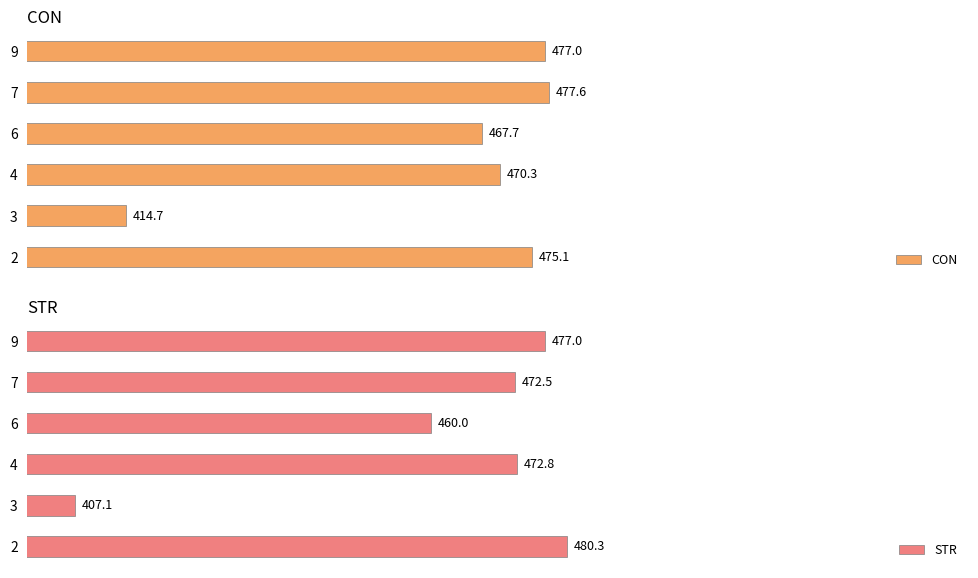

How many data points in CON are less than 475?

3